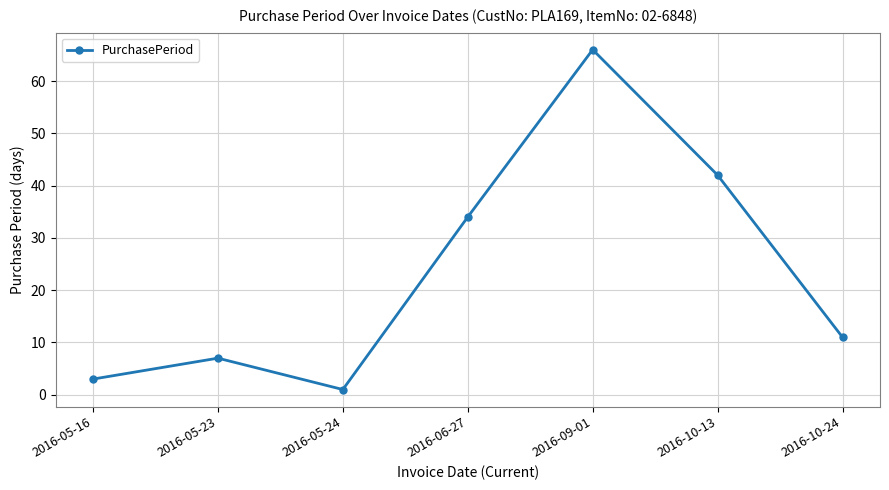

How many interior local peaks (higher than both neighbors) does the data have?

2